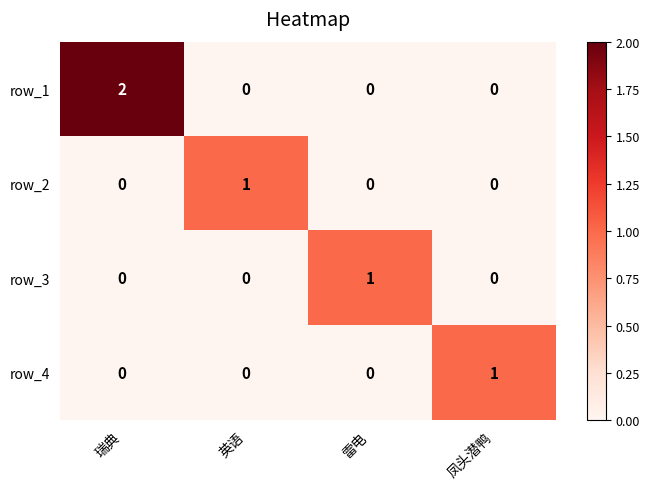

At which category does the chart reach its peak across all series?

瑞典